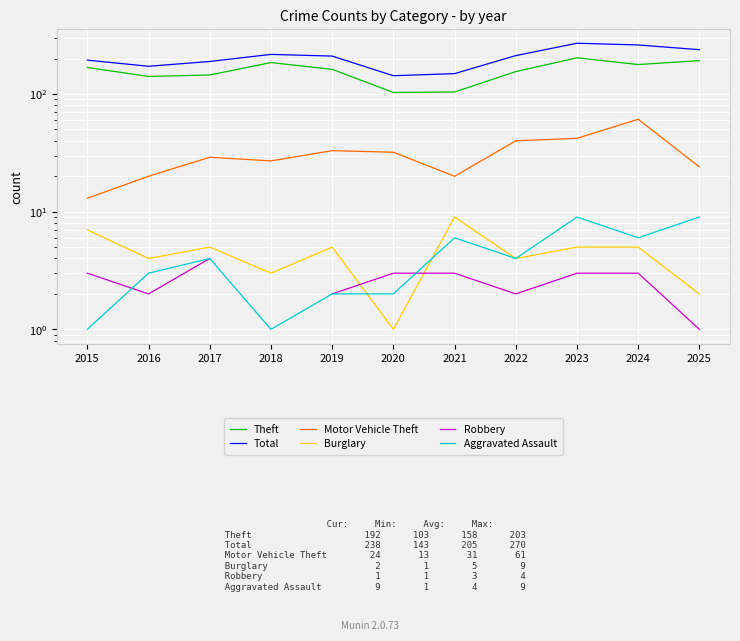

Read the Aggravated Assault value at 2023.

9.0